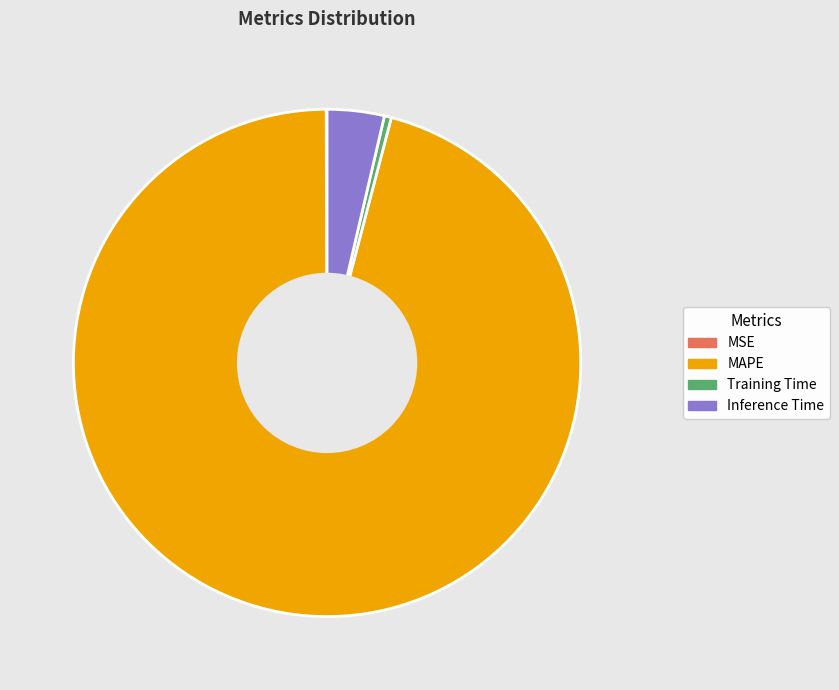

The MAPE slice represents 96% of the pie. True or false?

True